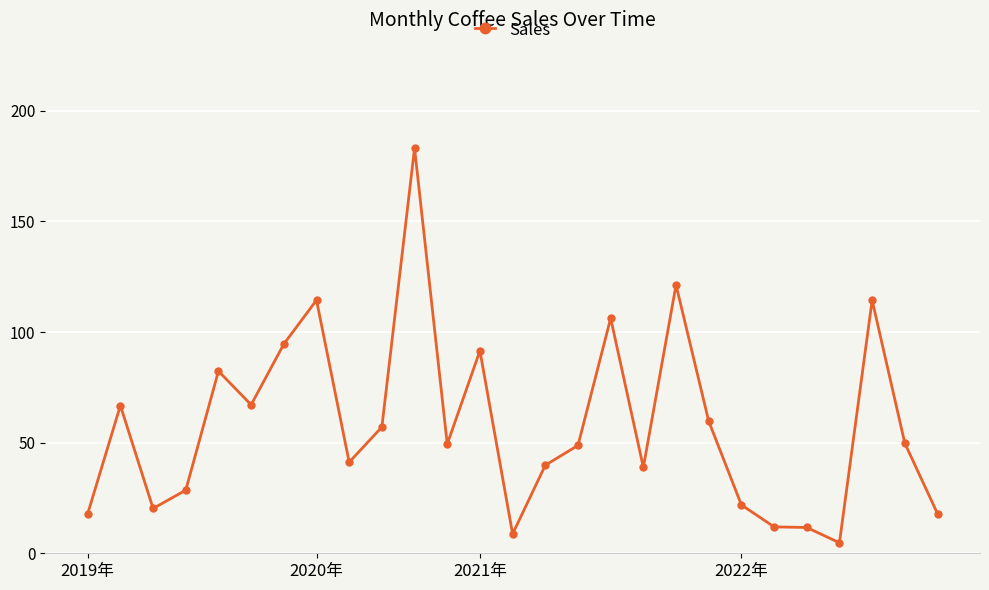

What is the difference between the maximum and minimum values?

178.4